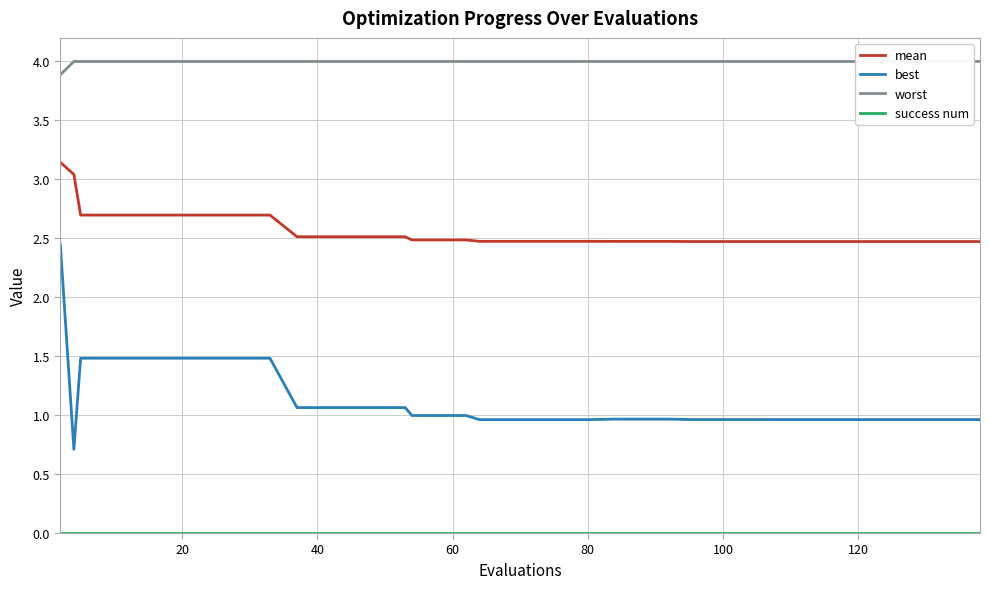

True or false: mean and best intersect in this chart.

False